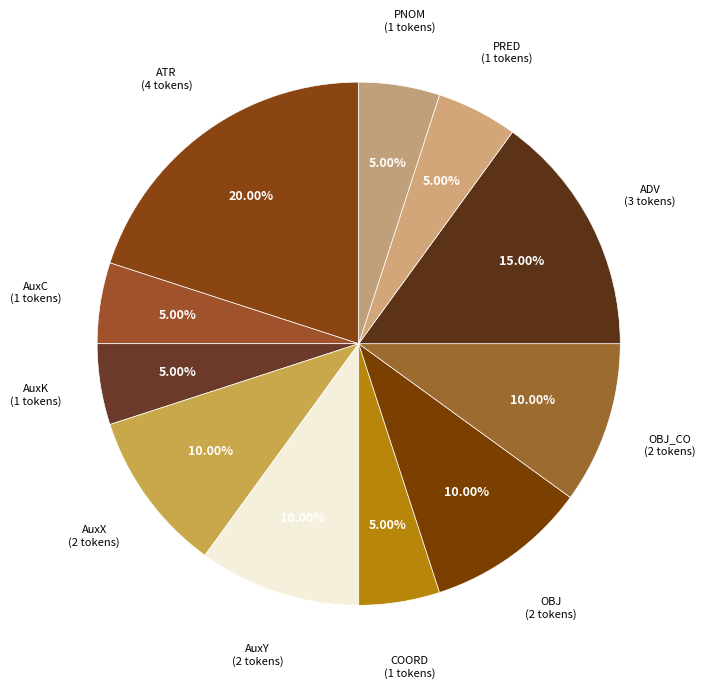

To the nearest percent, what is the difference between the OBJ_CO and ADV slice percentages?

5%